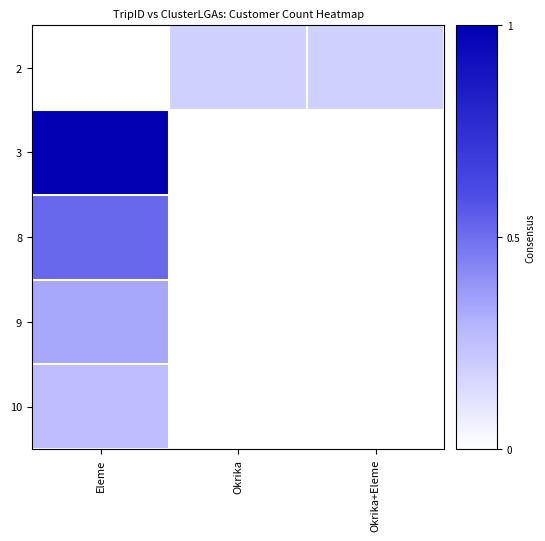

Rank the series by their maximum value, from highest to lowest.

3, 8, 9, 10, 2